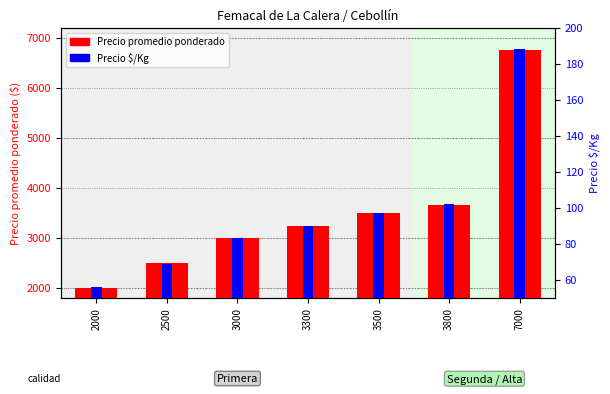

What are all the series names shown in the legend?

Precio promedio ponderado, Precio $/Kg